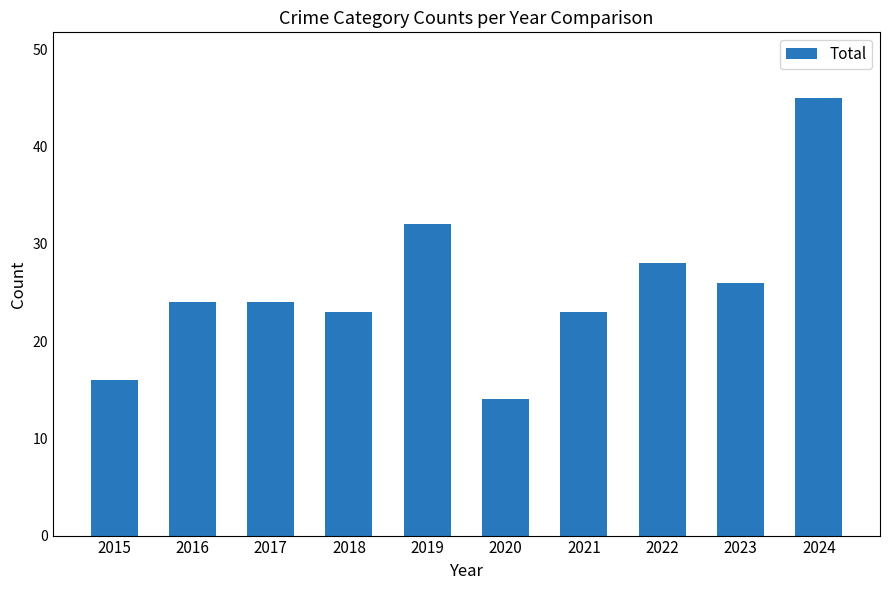

How many categories are shown in the chart?

10